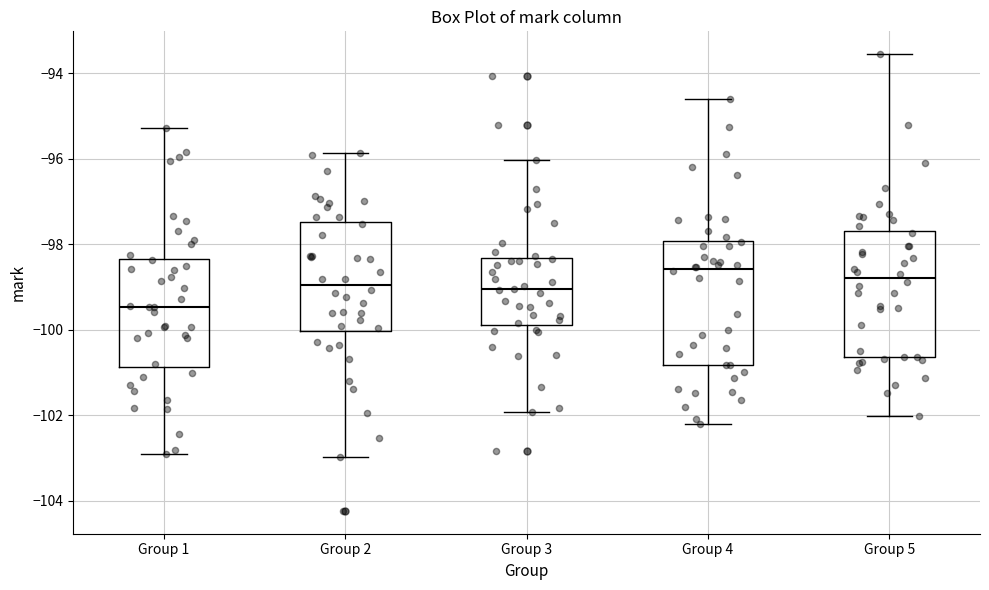

Which box's median line is the highest?

Group 4